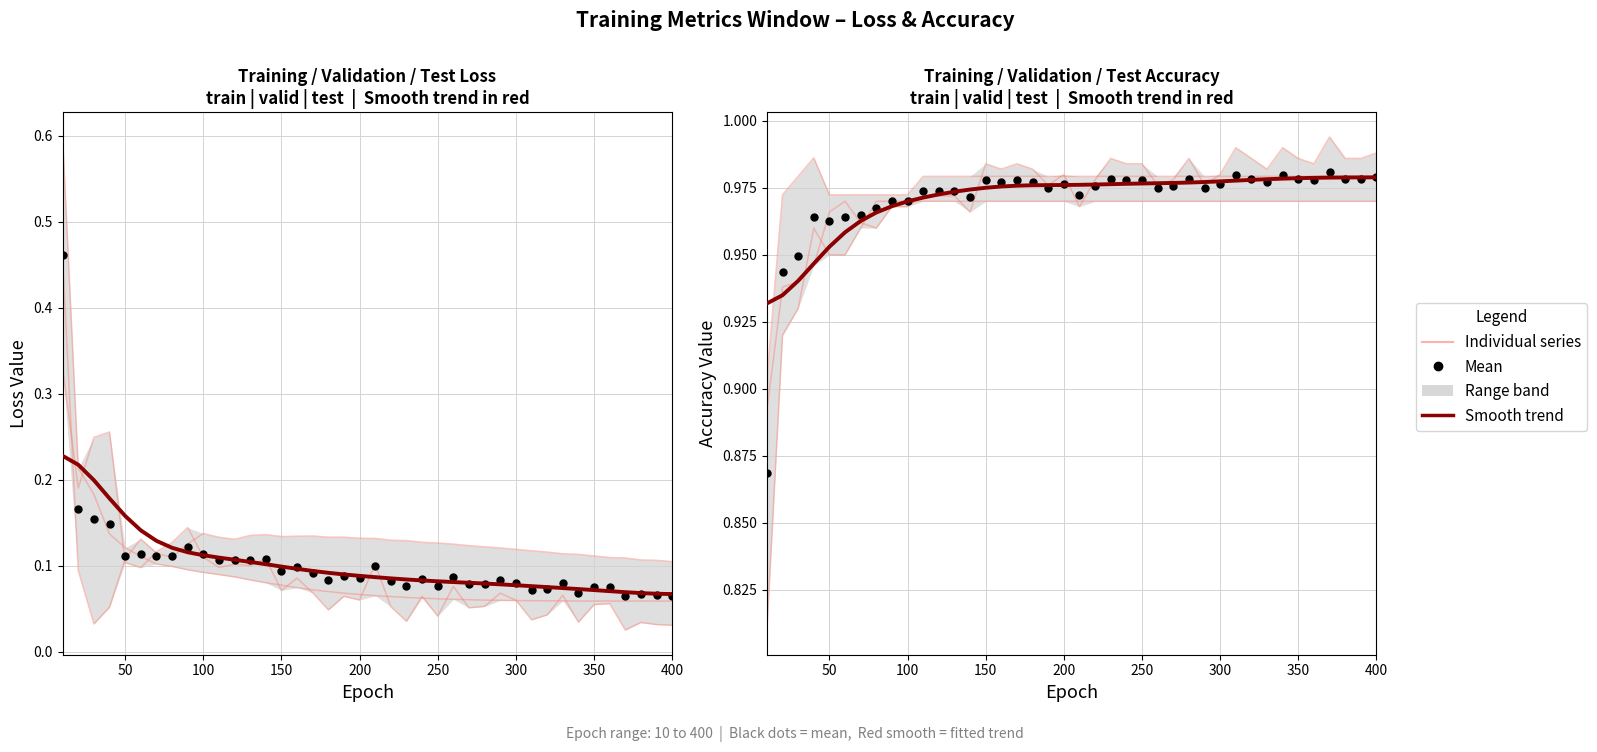

List the series in order of their peak value, lowest first.

mean loss, smooth trend, mean accuracy